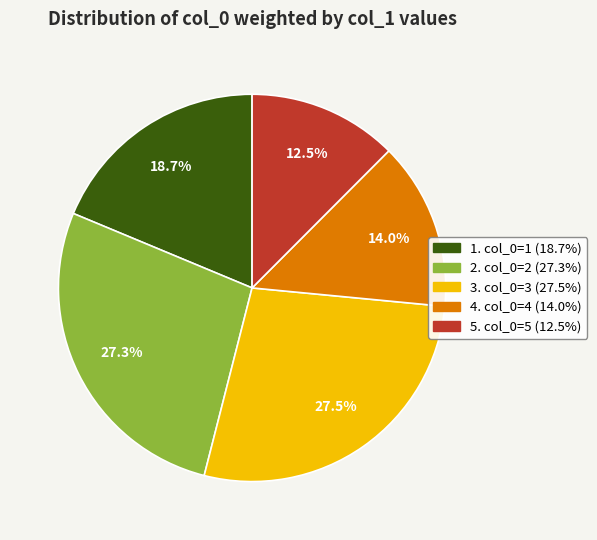

Does any single category account for the majority?

No